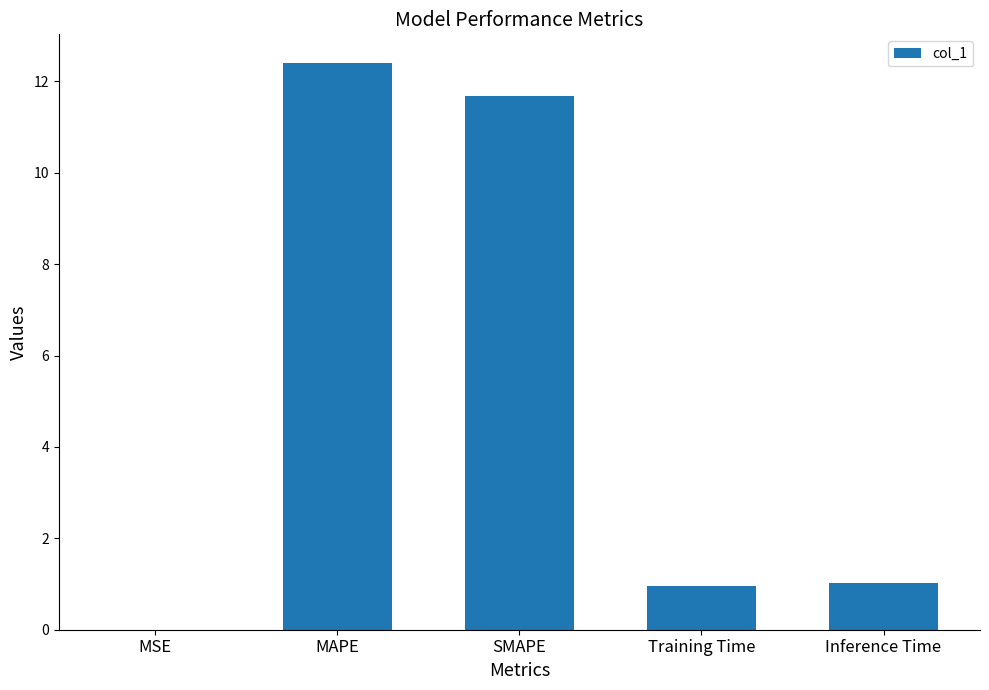

At which category does the chart reach its peak across all series?

MAPE